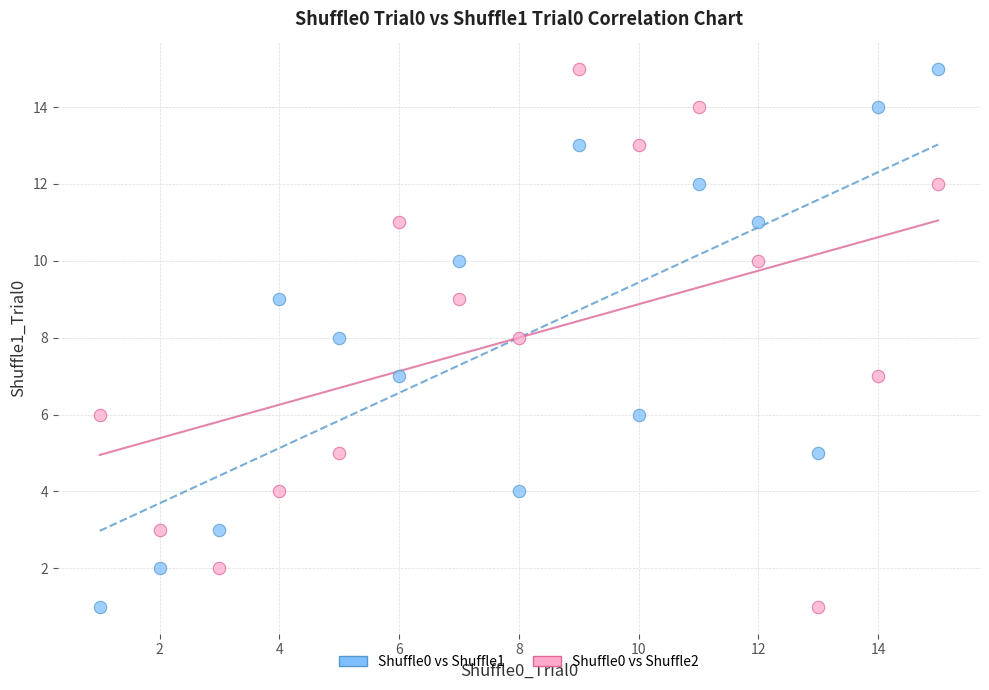

Across all data points, what is the range of X values (max minus min)?

14